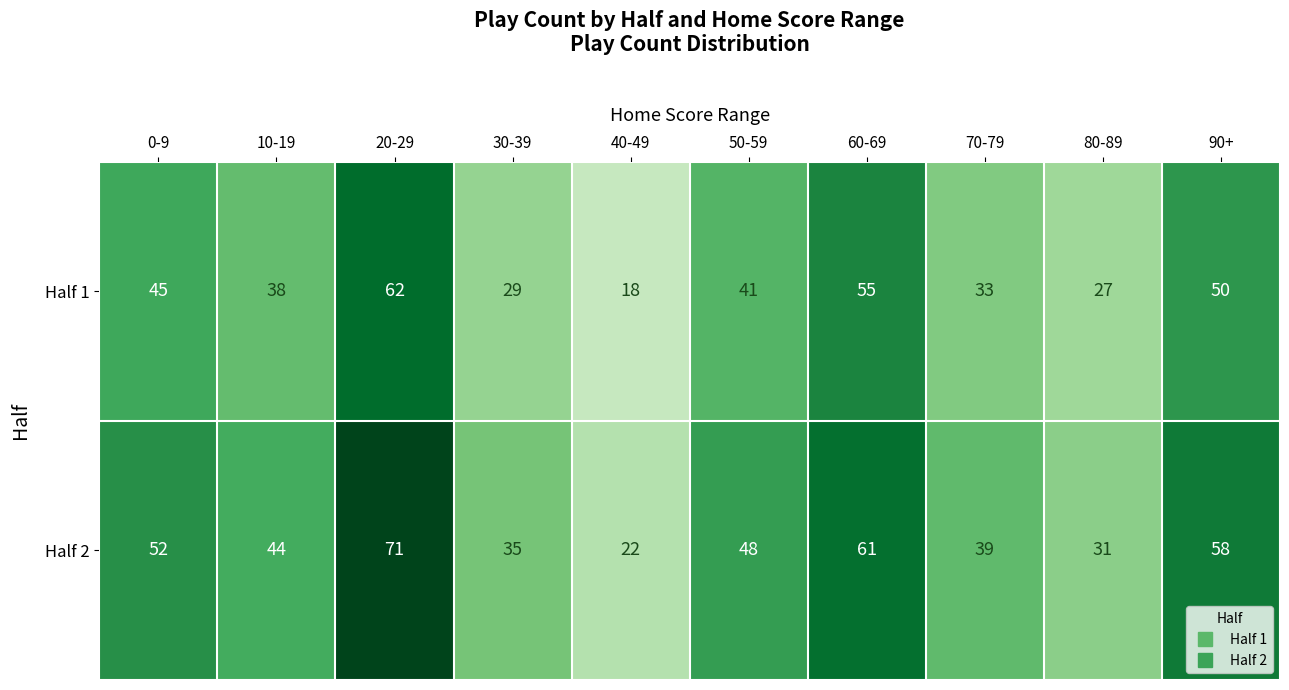

Reading left to right, list all the values displayed in this chart.

Half 1: 0-9=45	10-19=38	20-29=62	30-39=29	40-49=18	50-59=41	60-69=55	70-79=33	80-89=27	90+=50
Half 2: 0-9=52	10-19=44	20-29=71	30-39=35	40-49=22	50-59=48	60-69=61	70-79=39	80-89=31	90+=58